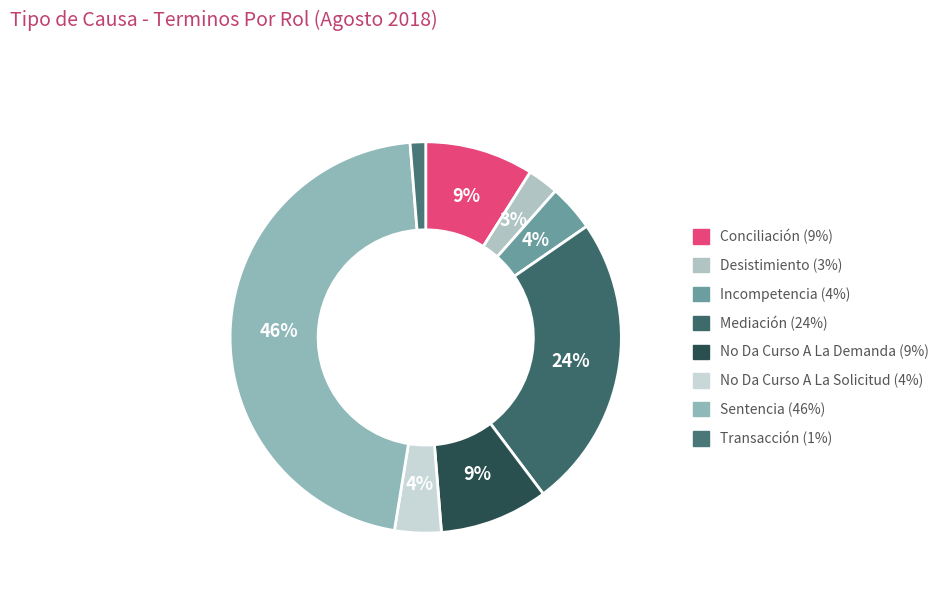

What percentage do Sentencia and Conciliación together represent?

55.1%